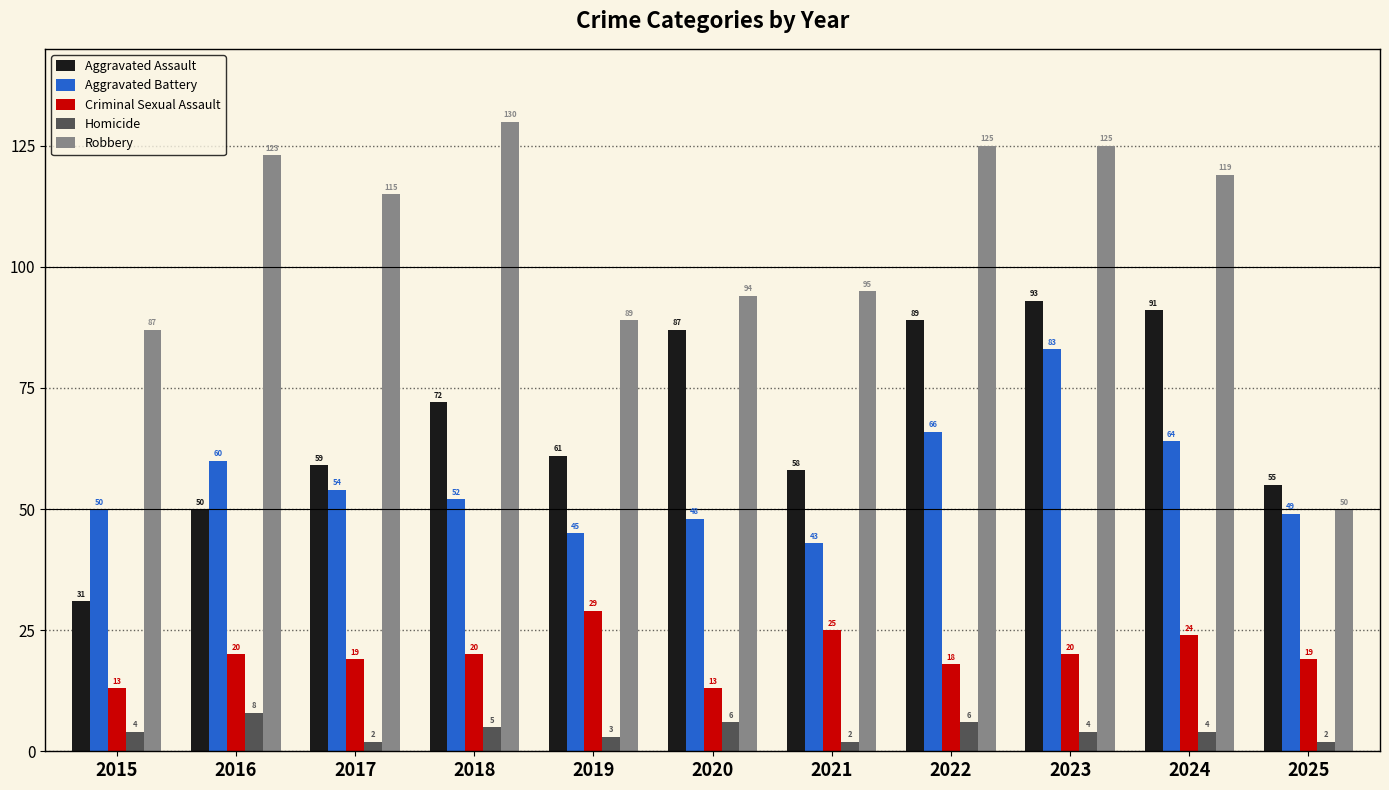

Is it true that Aggravated Assault equals 33 at 2016?

False